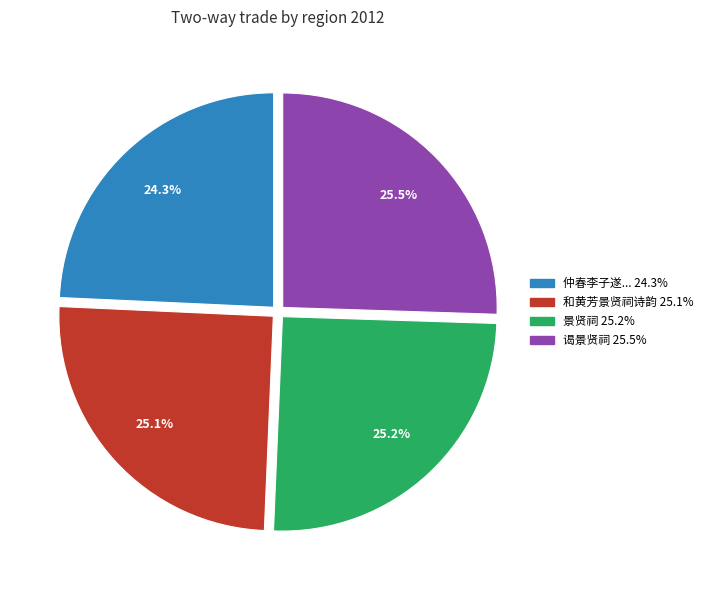

Is there any slice that represents more than half of the pie?

No